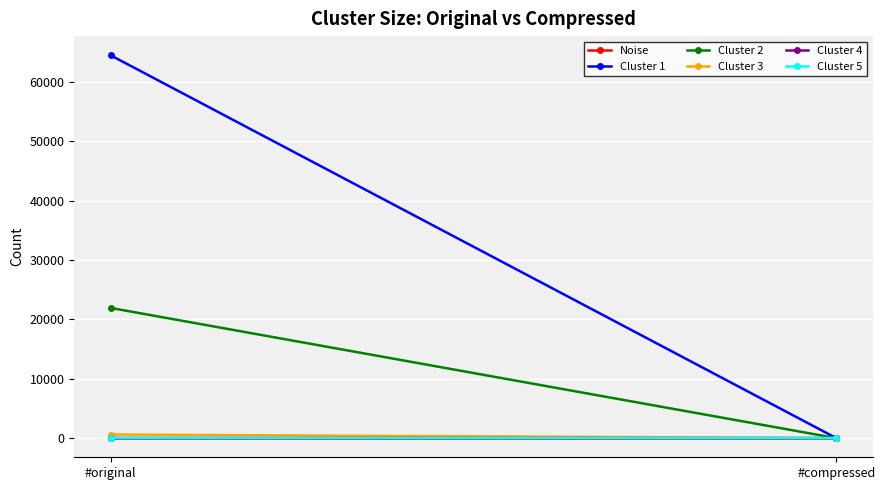

What is the label of the 2nd point from the left?

#compressed